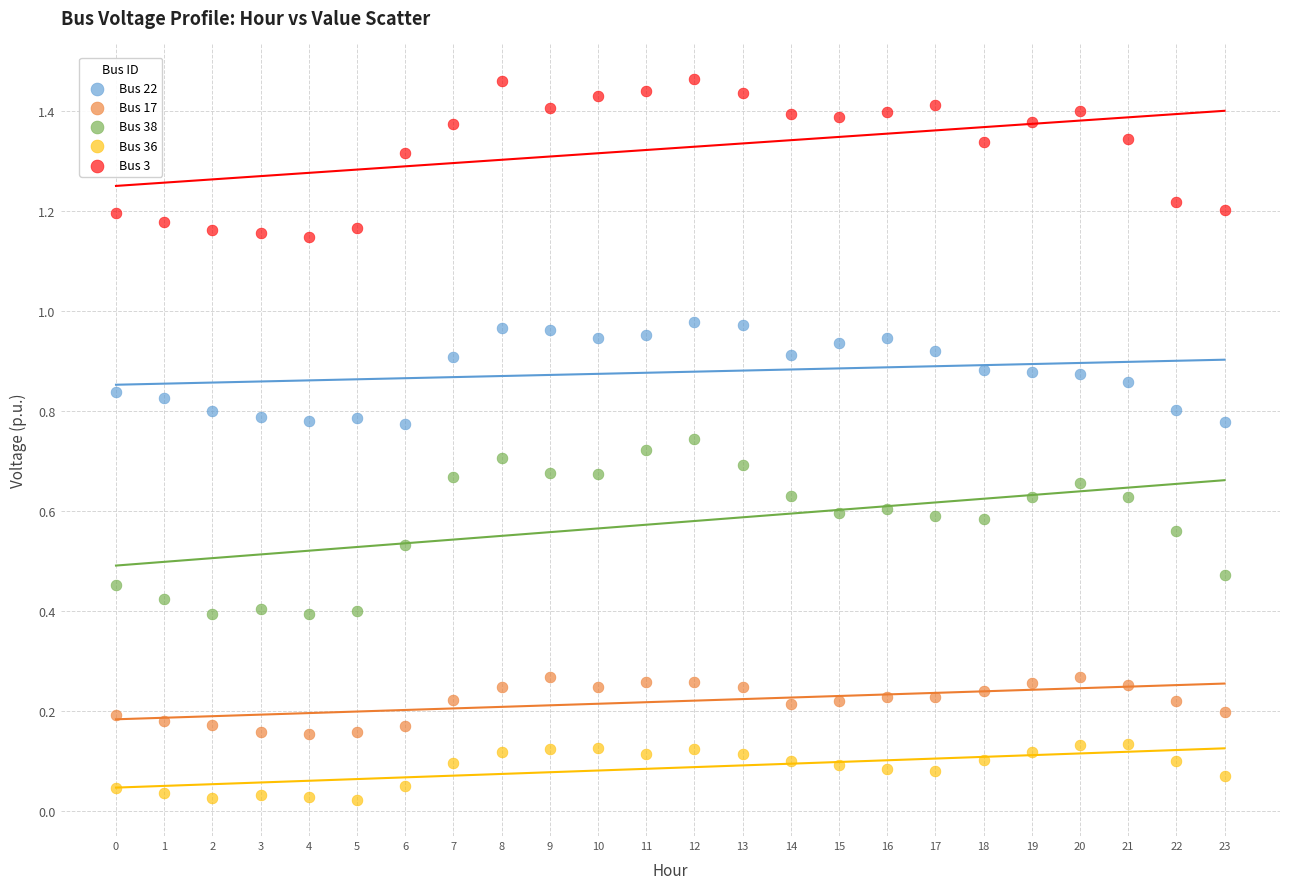

Which series has the largest Y range (max minus min)?

Bus 38